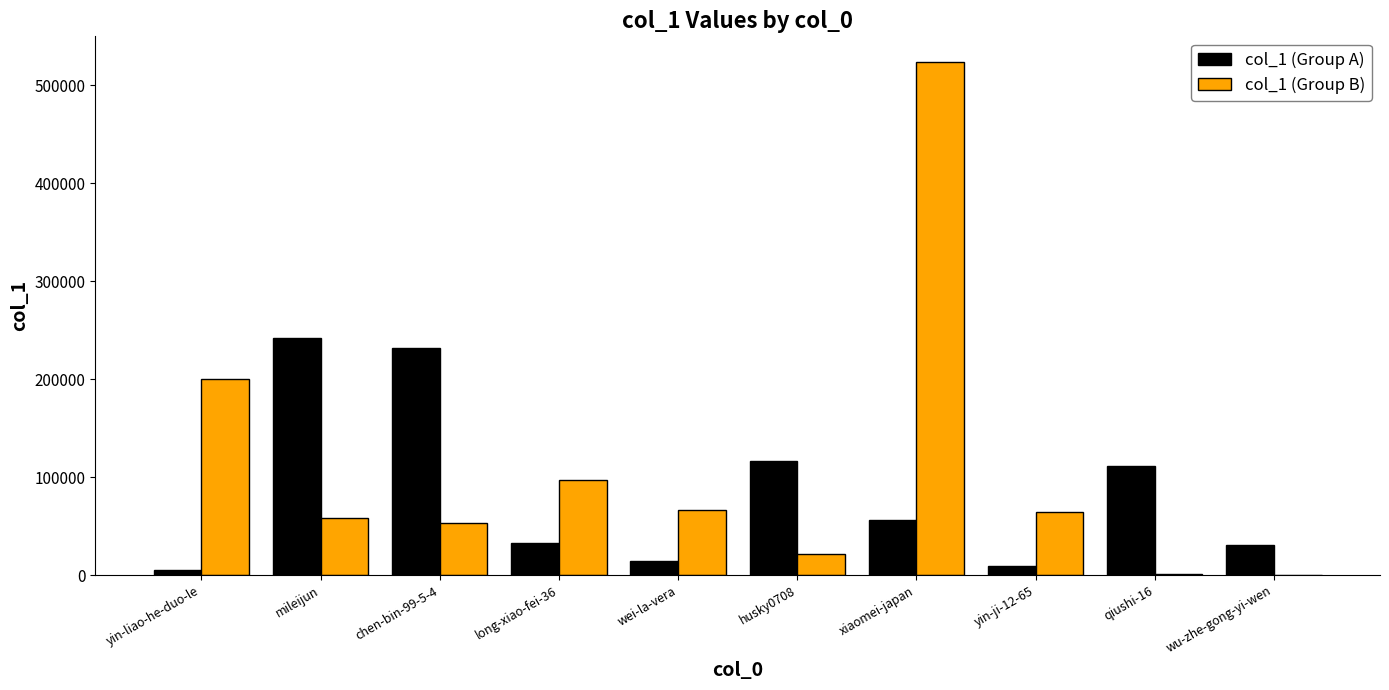

Is the value of col_1 (Group B) at wei-la-vera greater than the value of col_1 (Group A) at mileijun?

No